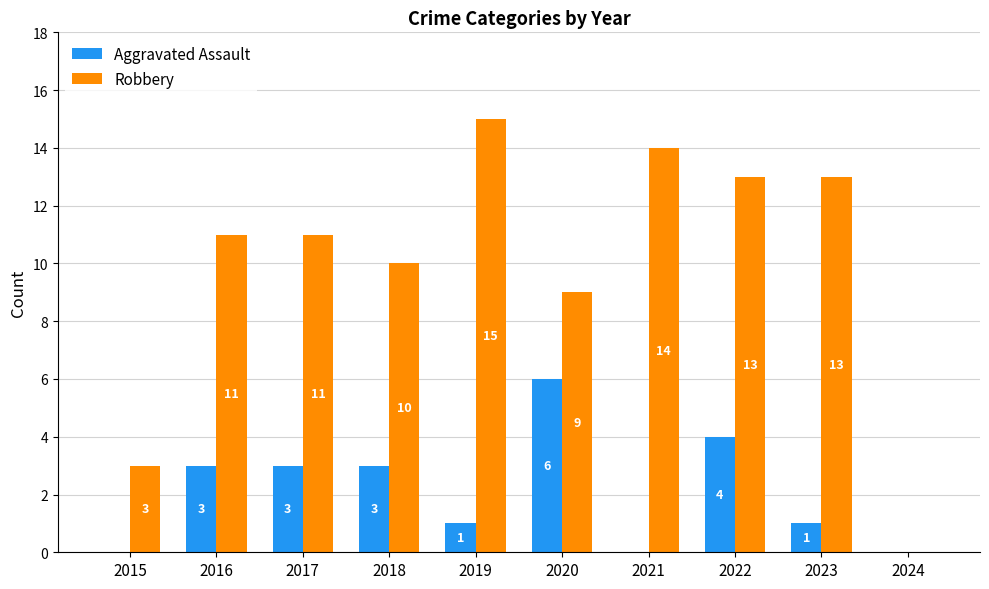

Which category has the highest value across all series?

2019